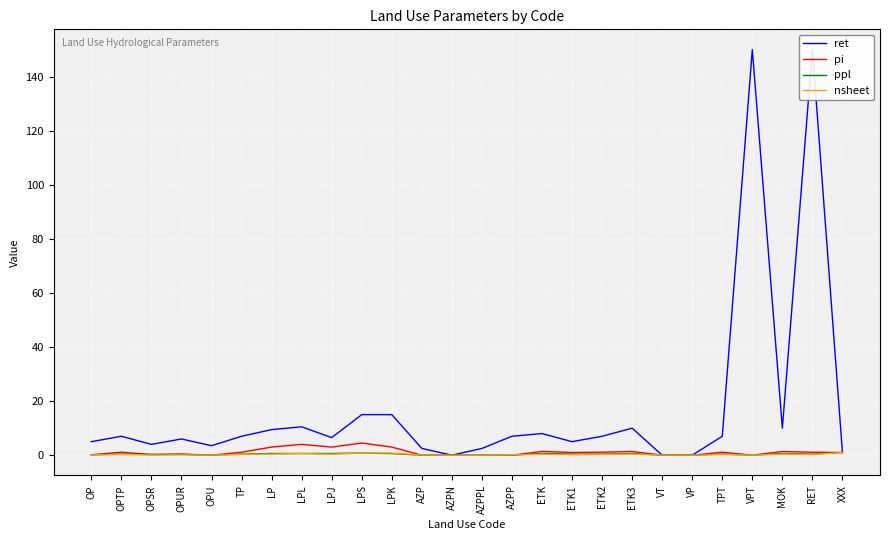

Reading left to right, what are all the values shown in this chart?

ret: OP=5.0	OPTP=7.0	OPSR=4.0	OPUR=6.0	OPU=3.5	TP=7.0	LP=9.5	LPL=10.5	LPJ=6.5	LPS=15.0	LPK=15.0	AZP=2.5	AZPN=0.0	AZPPL=2.5	AZPP=7.0	ETK=8.0	ETK1=5.0	ETK2=7.0	ETK3=10.0	VT=0.0	VP=0.0	TPT=7.0	VPT=150.0	MOK=10.0	RET=150.0	XXX=1.0
pi: OP=0.2	OPTP=1.1	OPSR=0.3	OPUR=0.4	OPU=0.0	TP=1.1	LP=3.0	LPL=4.0	LPJ=3.0	LPS=4.5	LPK=3.0	AZP=0.0	AZPN=0.0	AZPPL=0.0	AZPP=0.0	ETK=1.4	ETK1=1.0	ETK2=1.1	ETK3=1.4	VT=0.0	VP=0.0	TPT=1.1	VPT=0.0	MOK=1.4	RET=1.1	XXX=1.0
ppl: OP=0.1	OPTP=0.4	OPSR=0.2	OPUR=0.3	OPU=0.0	TP=0.4	LP=0.6	LPL=0.6	LPJ=0.6	LPS=0.8	LPK=0.6	AZP=0.0	AZPN=0.0	AZPPL=0.0	AZPP=0.0	ETK=0.7	ETK1=0.4	ETK2=0.4	ETK3=0.6	VT=0.0	VP=0.0	TPT=0.4	VPT=0.0	MOK=0.6	RET=0.4	XXX=1.0
nsheet: OP=0.1	OPTP=0.3	OPSR=0.1	OPUR=0.1	OPU=0.0	TP=0.3	LP=0.4	LPL=0.6	LPJ=0.3	LPS=0.8	LPK=0.8	AZP=0.1	AZPN=0.0	AZPPL=0.0	AZPP=0.1	ETK=0.3	ETK1=0.1	ETK2=0.3	ETK3=0.4	VT=0.0	VP=0.0	TPT=0.3	VPT=0.0	MOK=0.4	RET=0.3	XXX=1.0